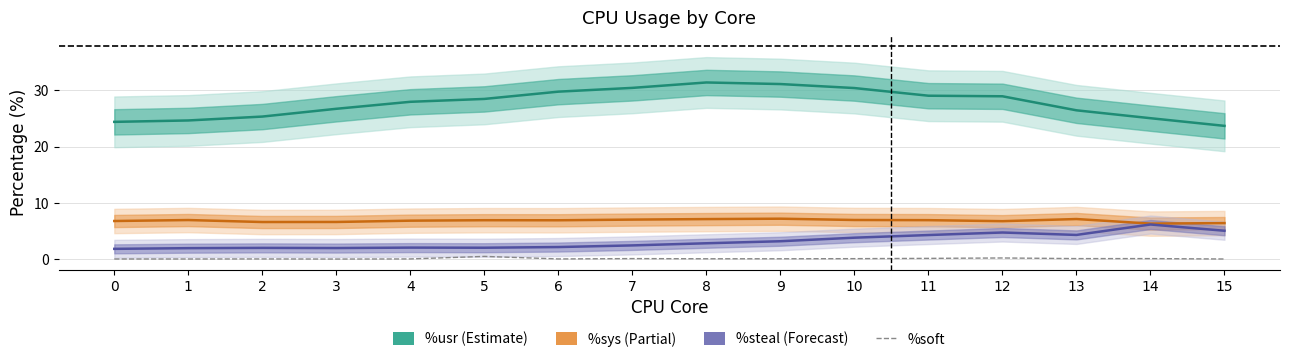

What is the smallest value displayed?

0.1